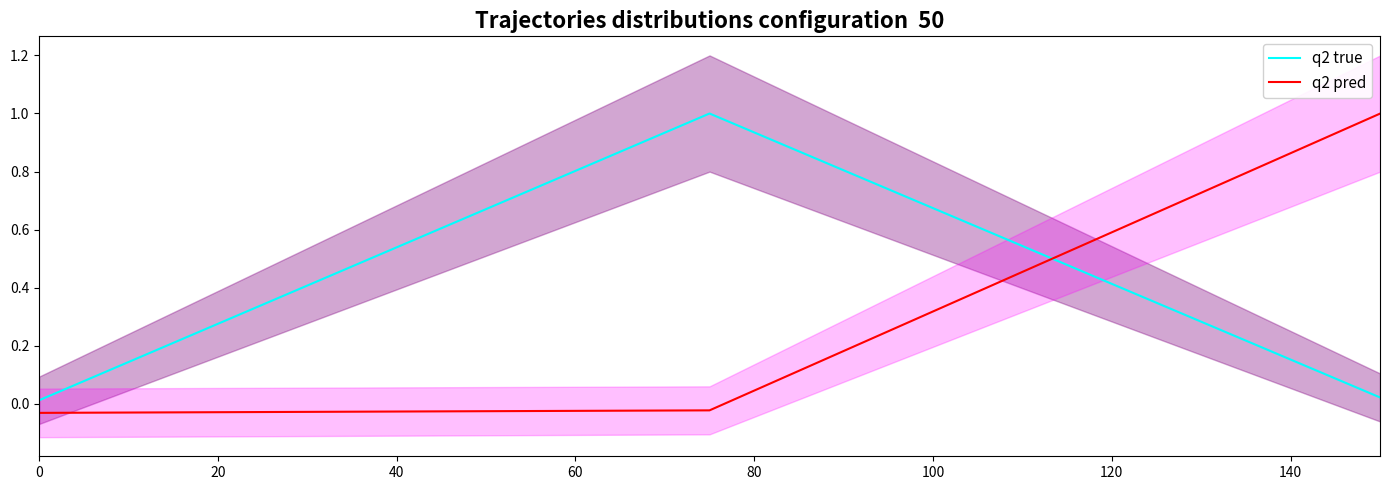

Reading left to right, extract all data points from this chart.

q2 true: 0.0	1.0	0.0
q2 pred: -0.0	-0.0	1.0